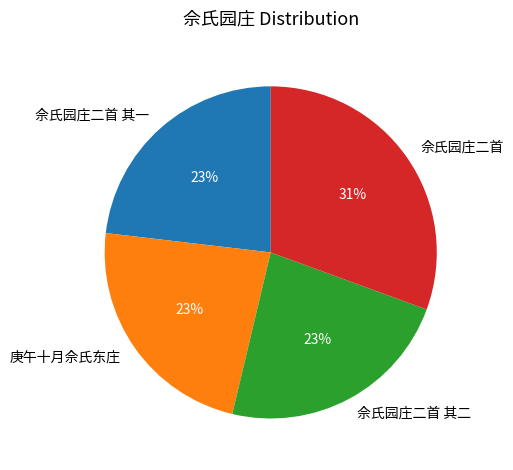

How many segments does this pie chart have?

4